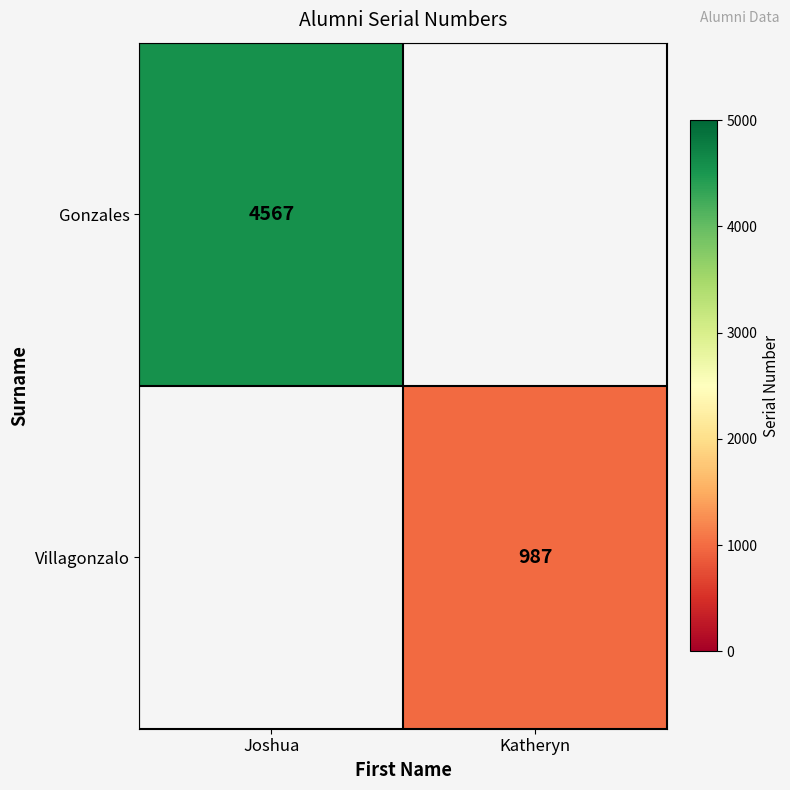

Is it true that Gonzales equals 6508 at Joshua?

False